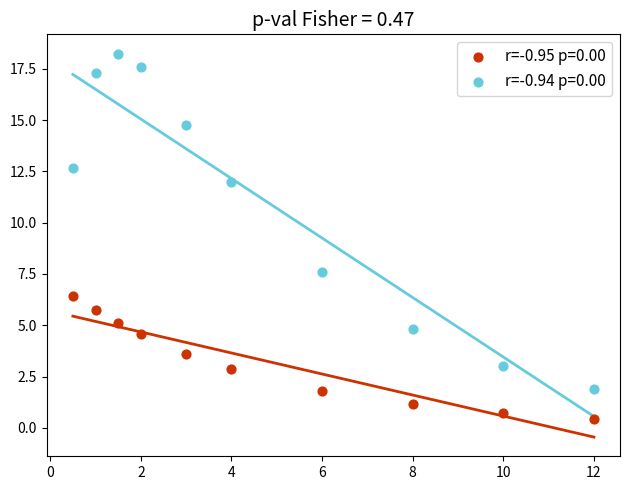

What are all the series names shown in the legend?

r=-0.95 p=0.00, r=-0.94 p=0.00